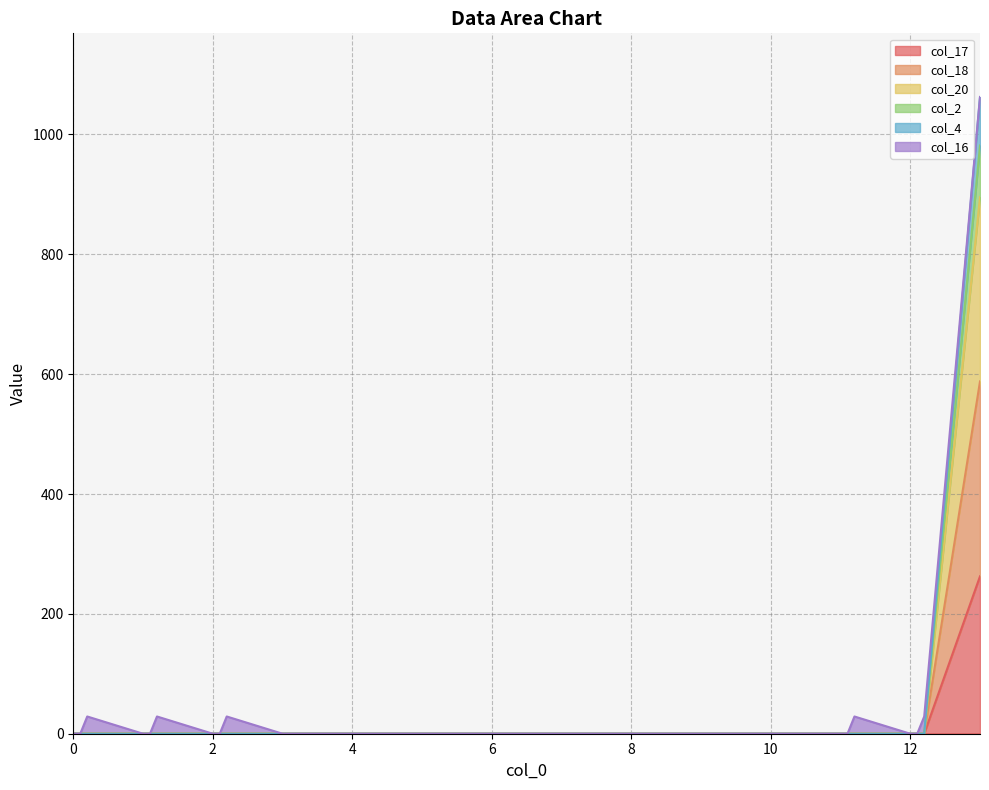

What is the maximum value for col_17?

262.7